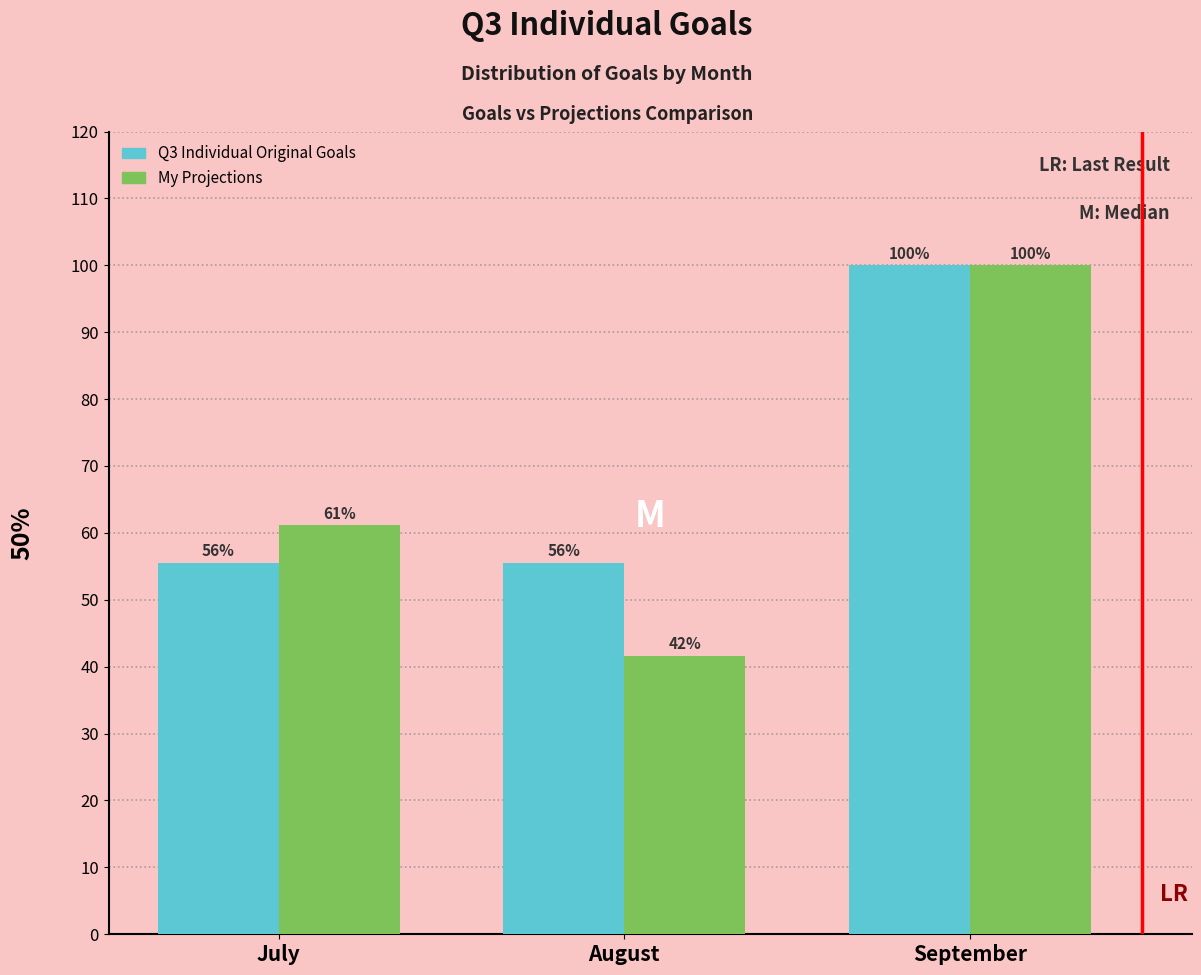

What is the maximum value for My Projections?

100.0